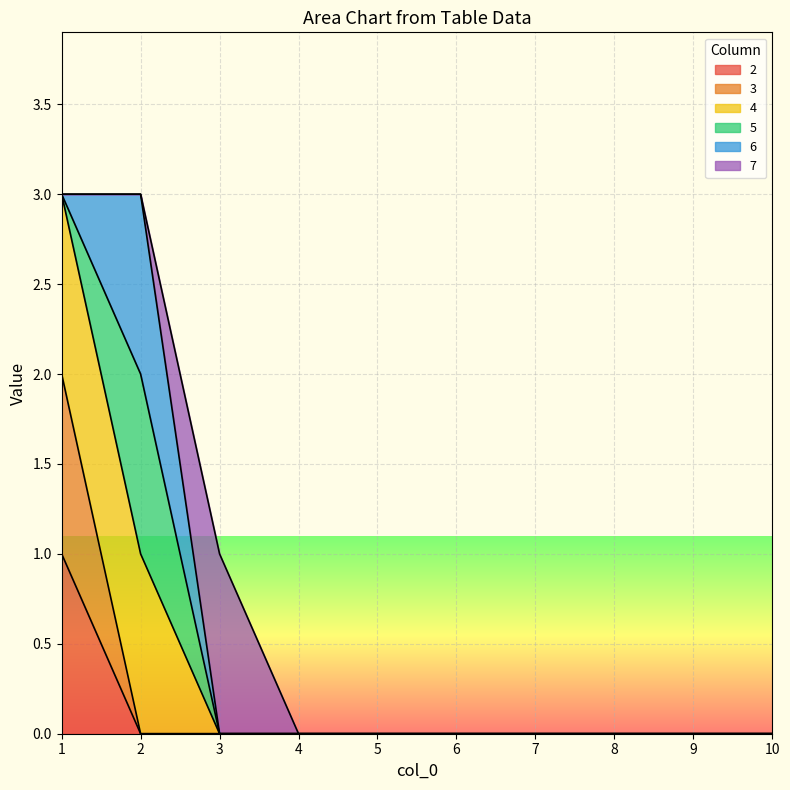

What is the sum of the 3 values at 1 and 8?

2